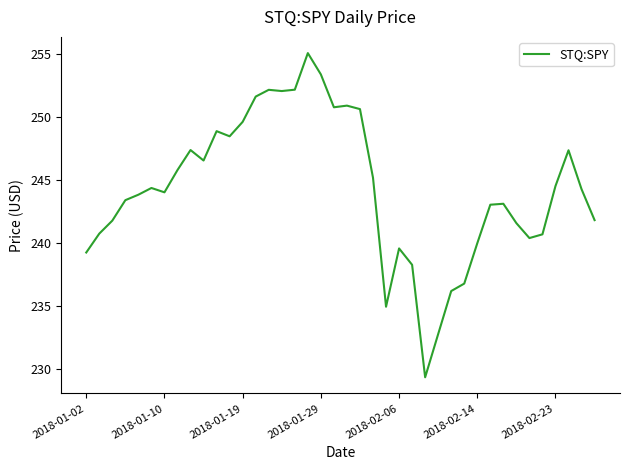

What is the difference between the maximum and minimum values?

25.8